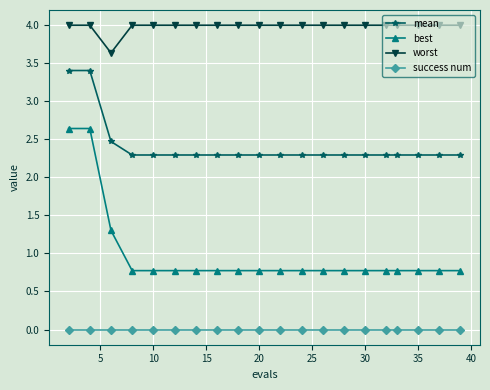

What is the minimum value for worst?

3.6